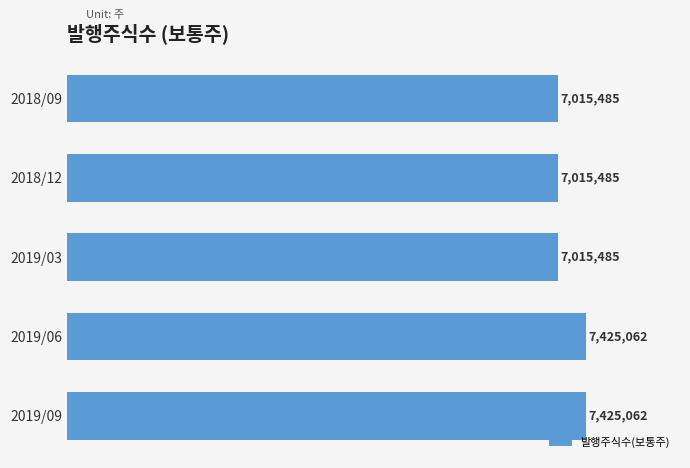

Does the chart contain any negative values?

No